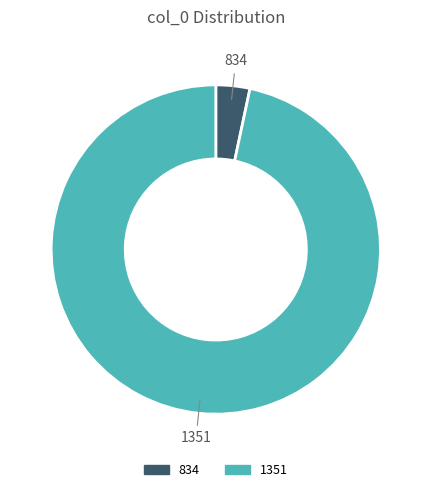

The 834 slice represents 3% of the pie. True or false?

True